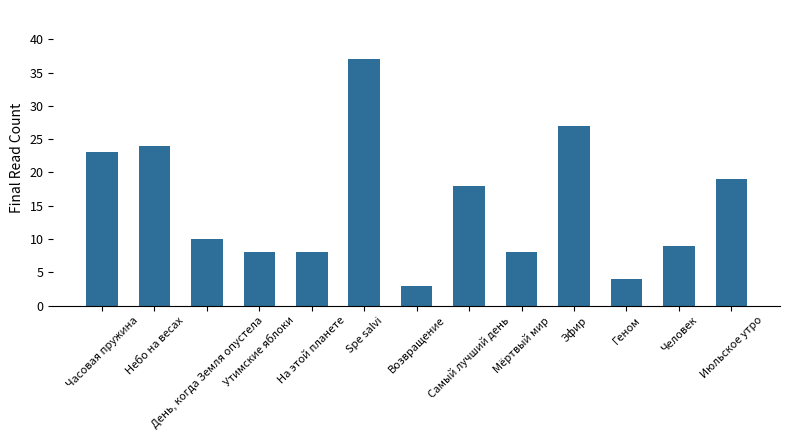

What is the difference between the values at Часовая пружина and Мёртвый мир?

15